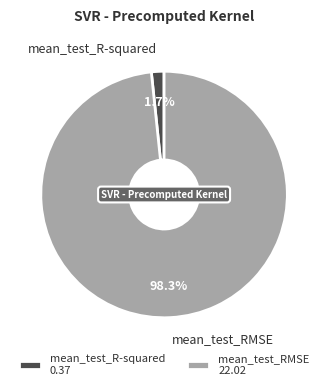

Does mean_test_R-squared account for over 50% of the chart?

No